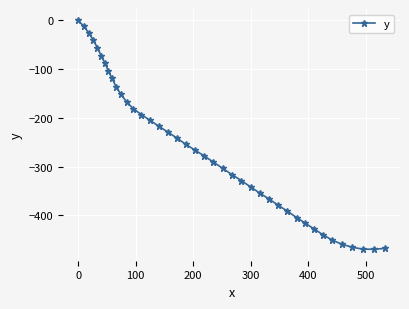

Does the chart display data point markers on the line(s)?

Yes